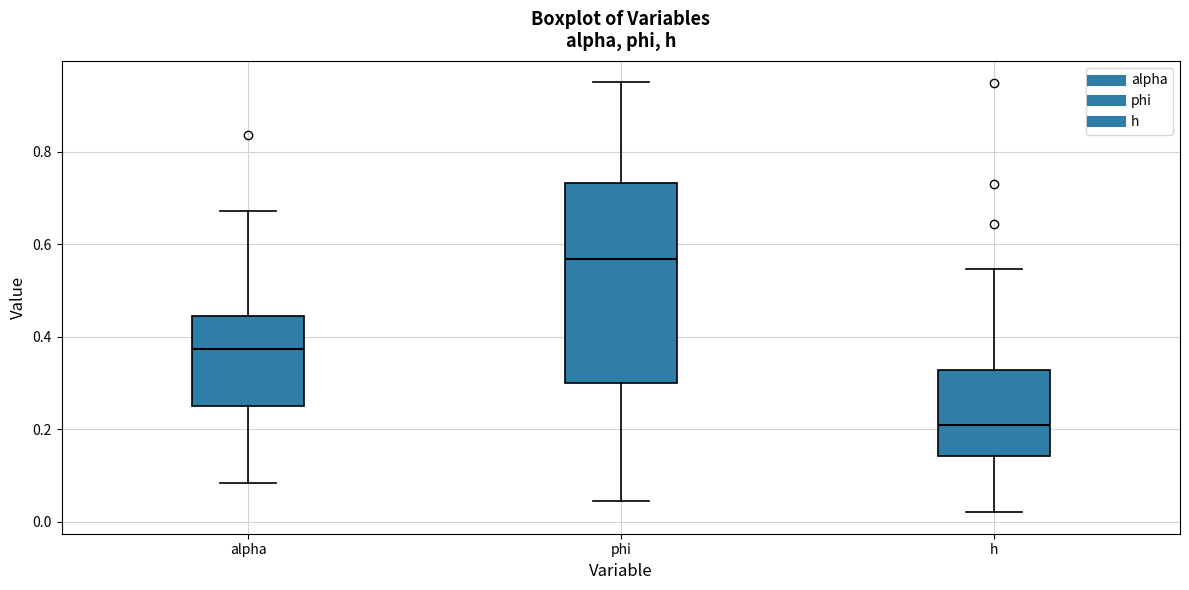

Reading left to right, read every box against the y-axis: the position of its median line, the range the box covers, and the ends of its whiskers. The values are not printed on the chart, so give them approximately, as read against the axis.

alpha: median 0.38, box 0.26 to 0.44, whiskers 0.08 to 0.68
phi: median 0.56, box 0.30 to 0.74, whiskers 0.04 to 0.96
h: median 0.20, box 0.14 to 0.32, whiskers 0.02 to 0.54